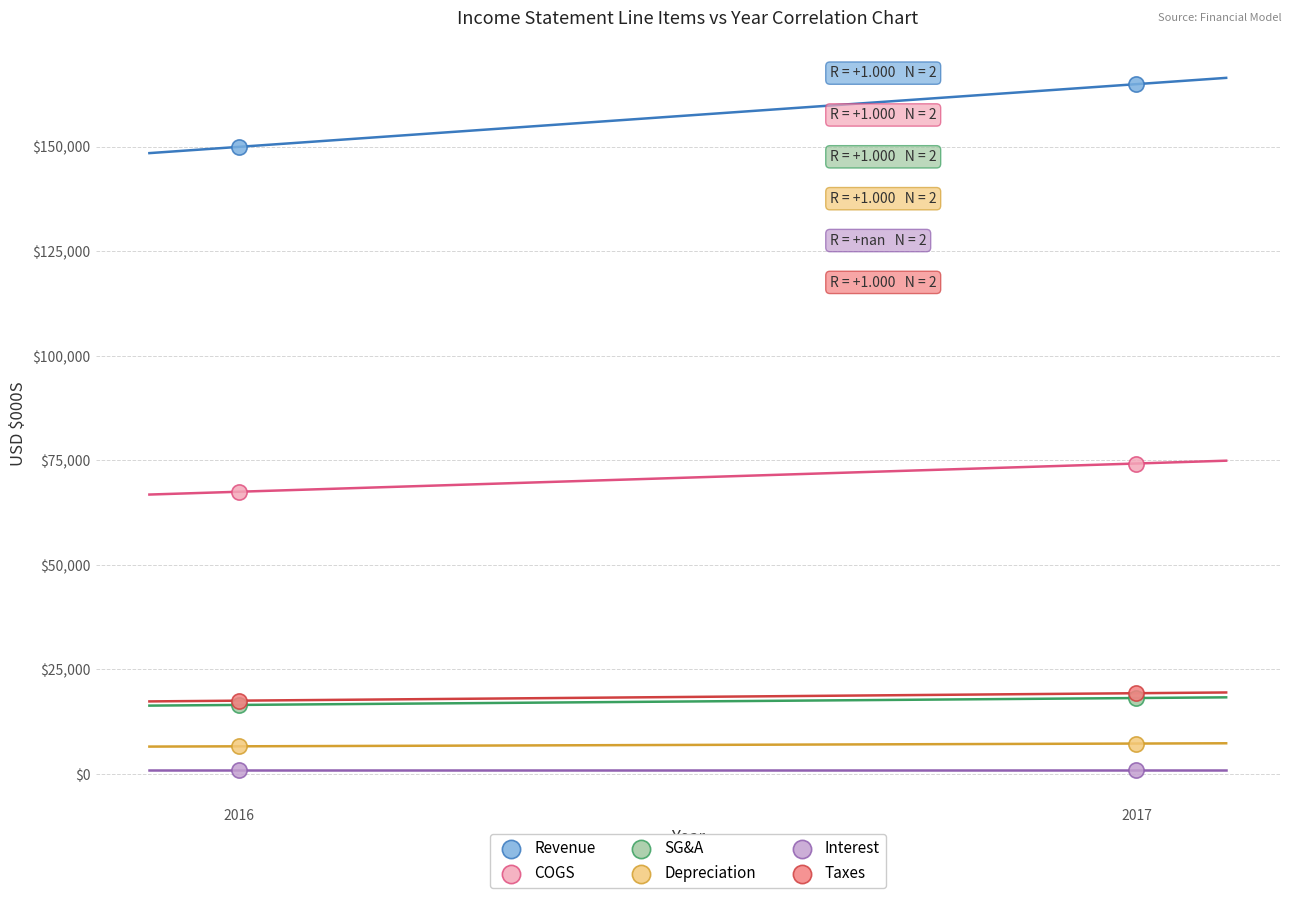

Which series contains the highest Y value?

Revenue